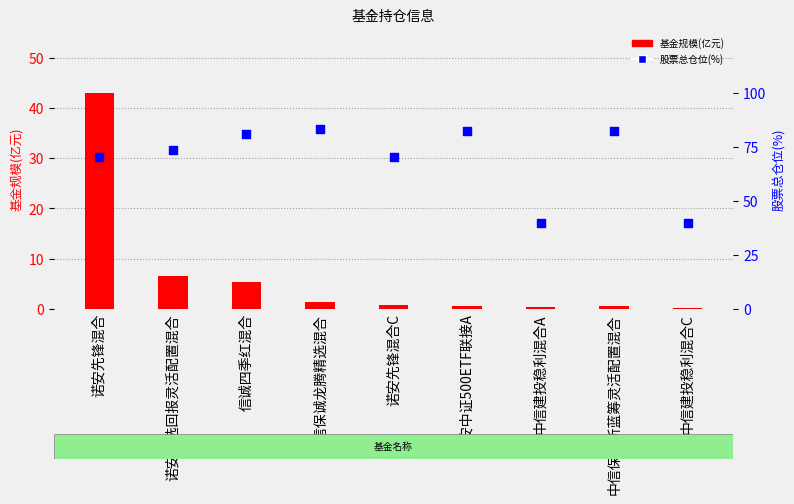

What is the total value across all series at 中信保诚新蓝筹灵活配置混合?

83.2